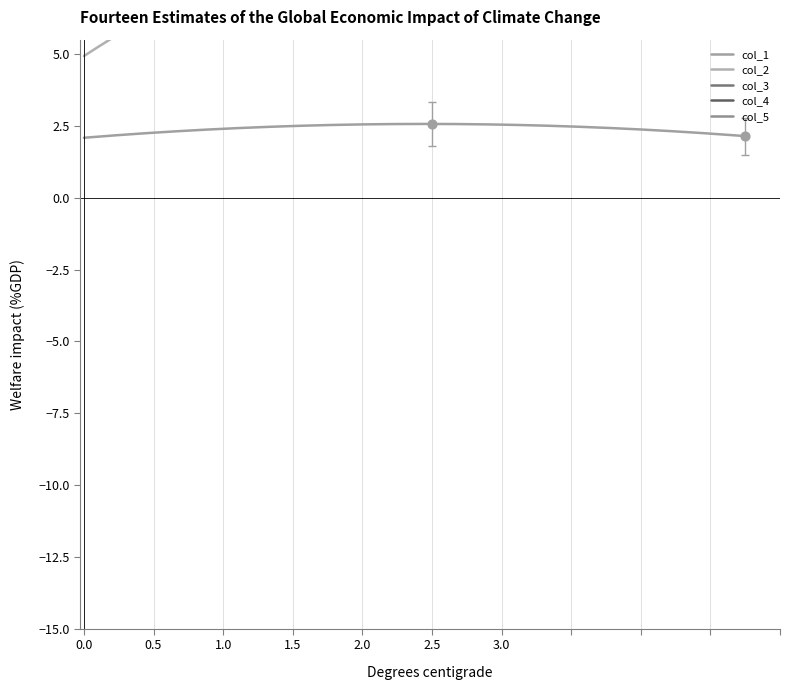

Which series contains the highest Y value?

col_4